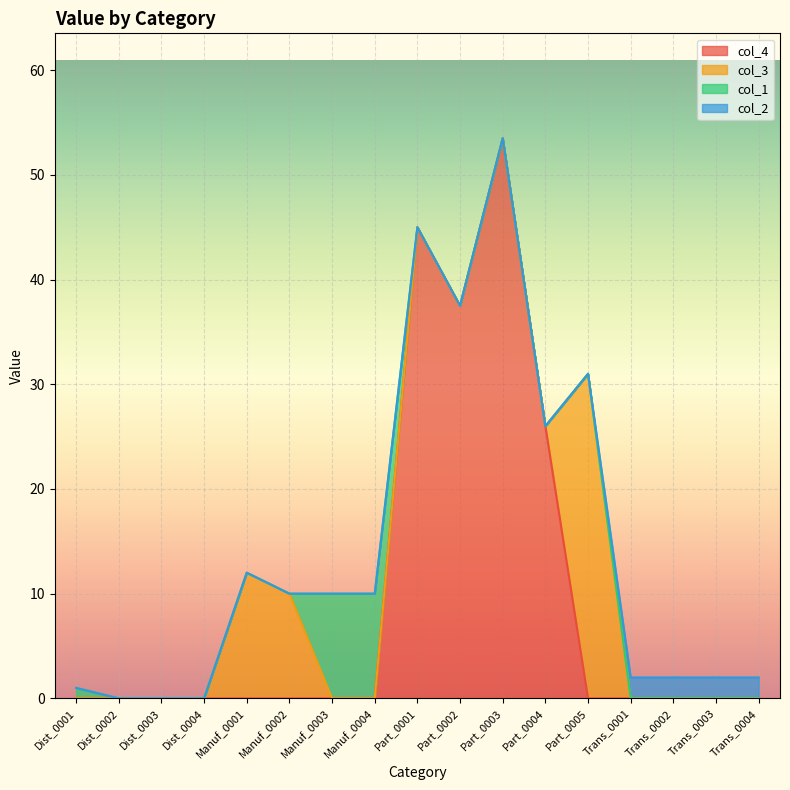

Count the number of categories in the chart.

17